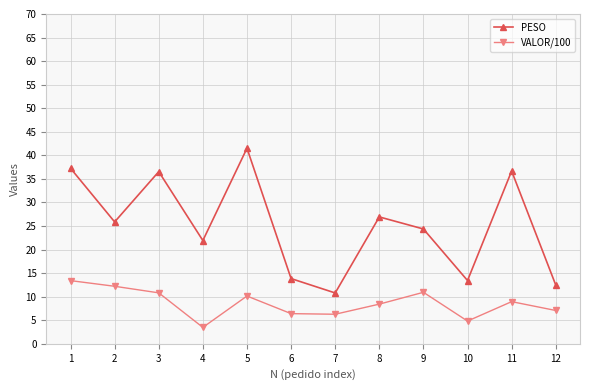

The value of VALOR/100 at 6 is 8.9. True or false?

False